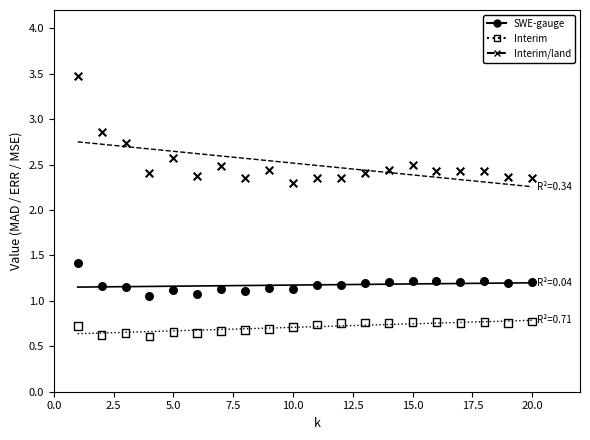

Across all data points, what is the range of X values (max minus min)?

19.0